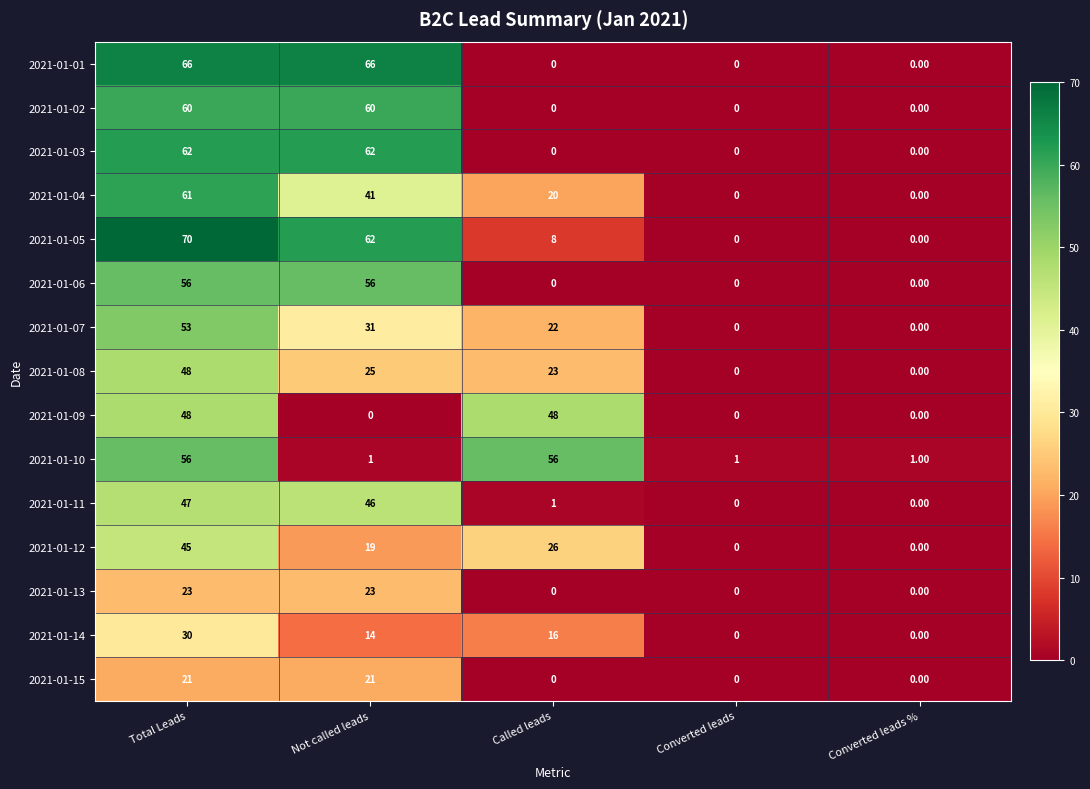

Where does the 2021-01-14 series first go above 14?

Total Leads